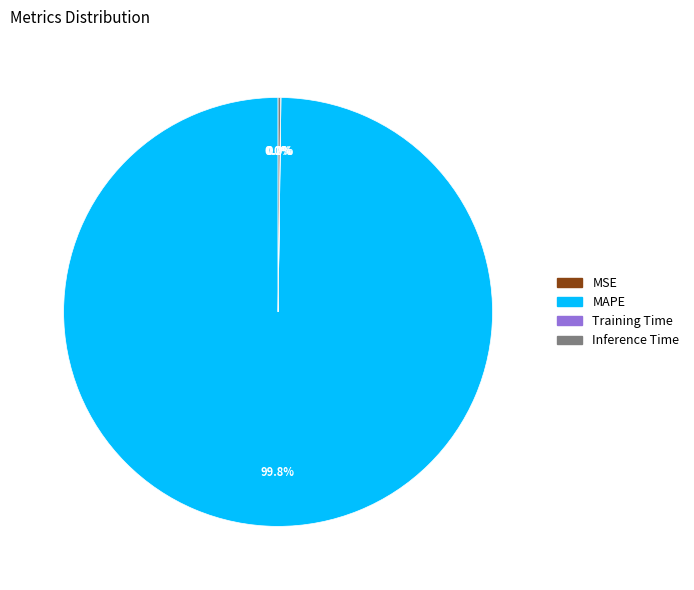

Does any single category account for the majority?

Yes